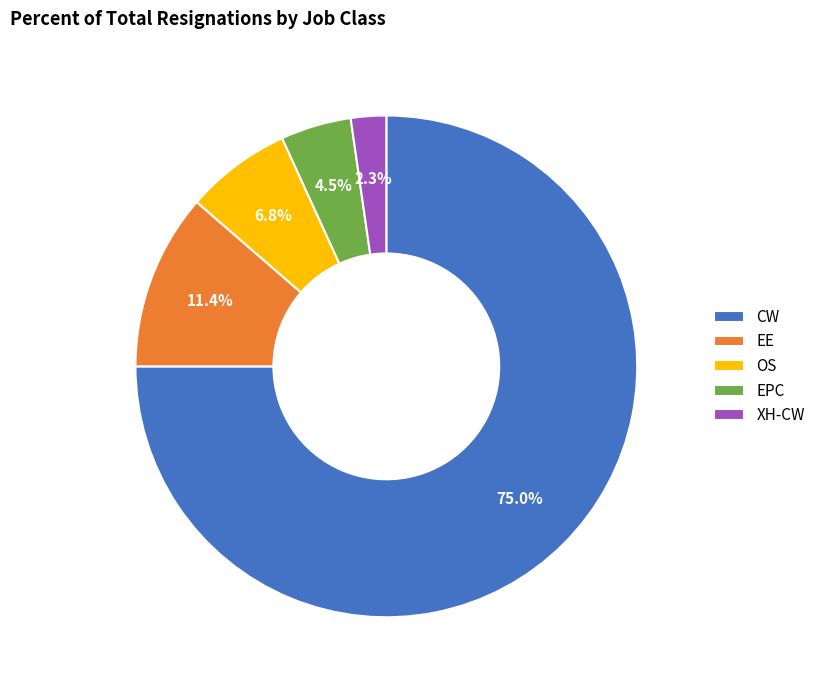

Which category has the smallest portion of the pie?

XH-CW